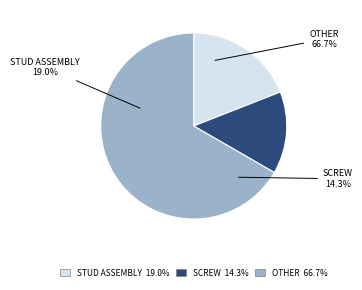

What is the smallest slice in the pie chart?

SCREW